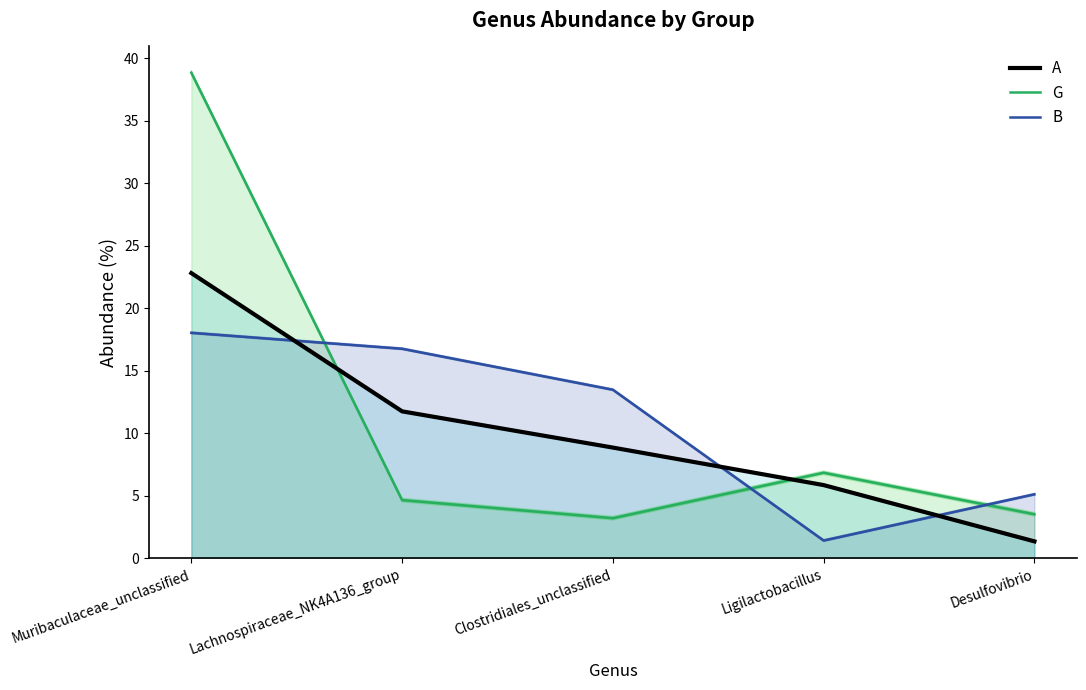

Between Clostridiales_unclassified and Ligilactobacillus, which is larger?

Clostridiales_unclassified